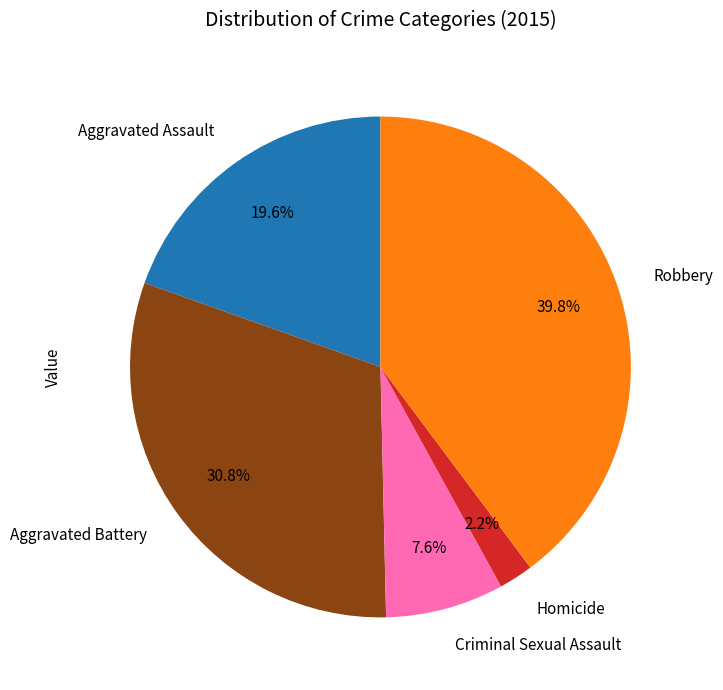

Which has a higher value, Homicide or Criminal Sexual Assault?

Criminal Sexual Assault